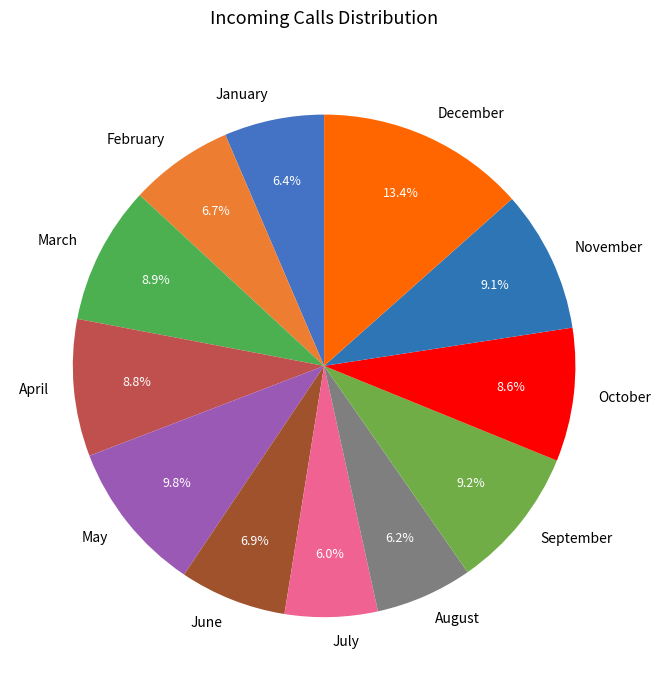

How many slices are in this pie chart?

12